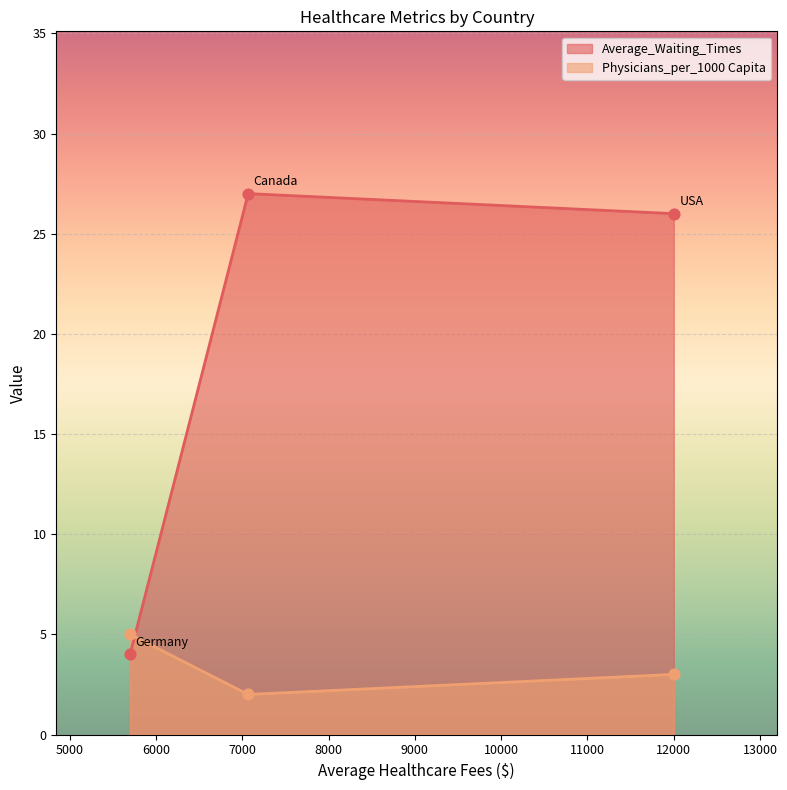

What is the total value across all series at Germany?

9